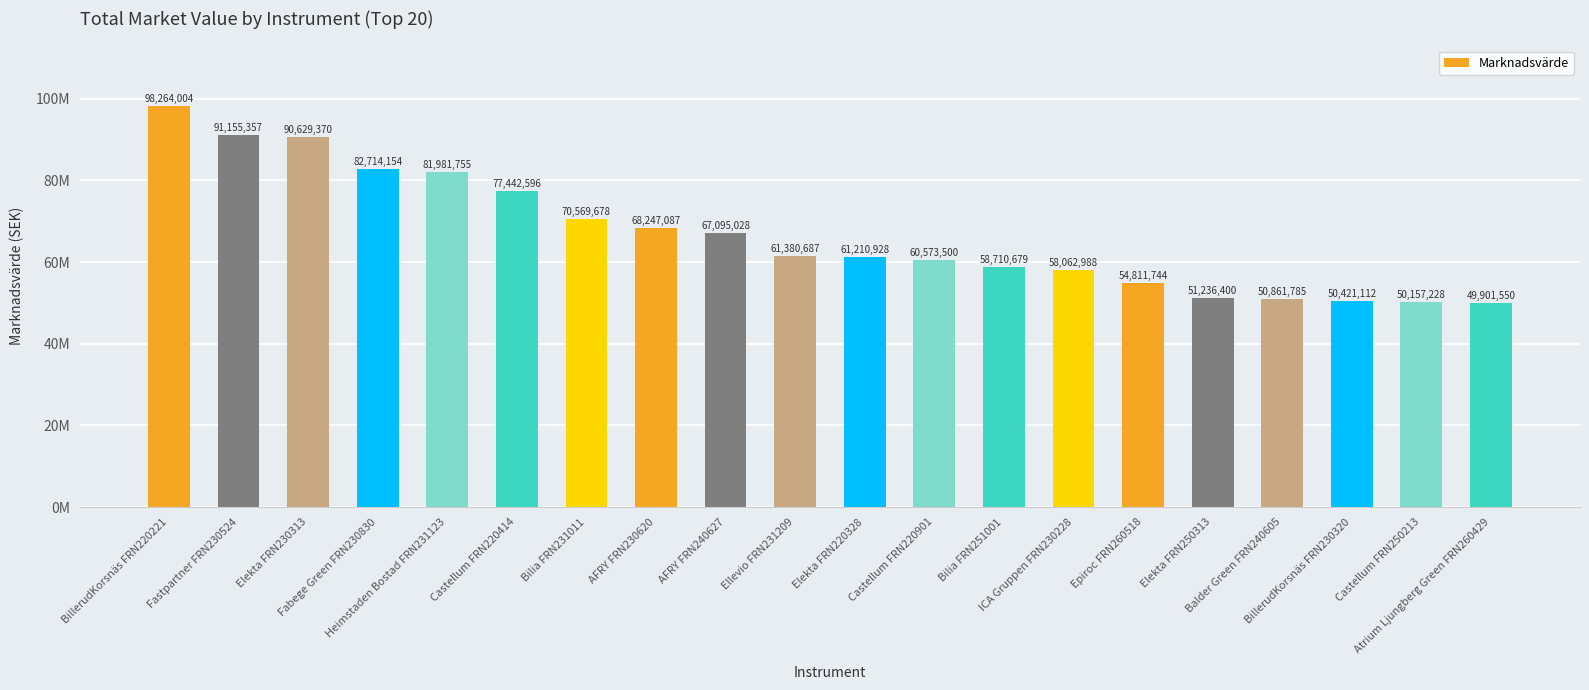

What is the label of the 9th bar from the left?

AFRY FRN240627